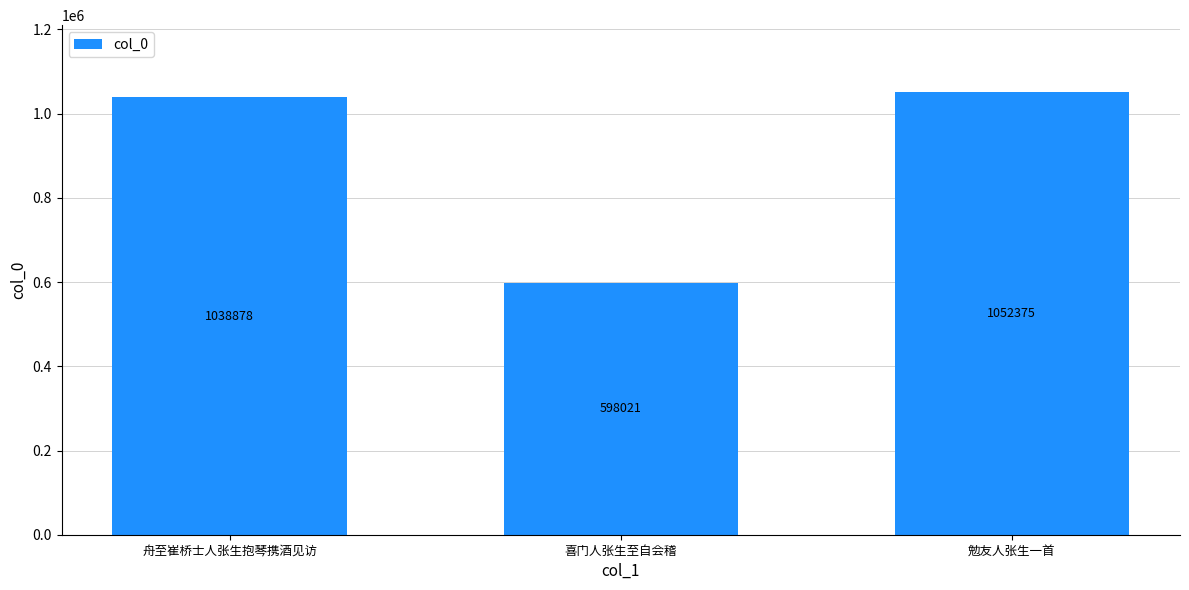

Does the chart contain any negative values?

No